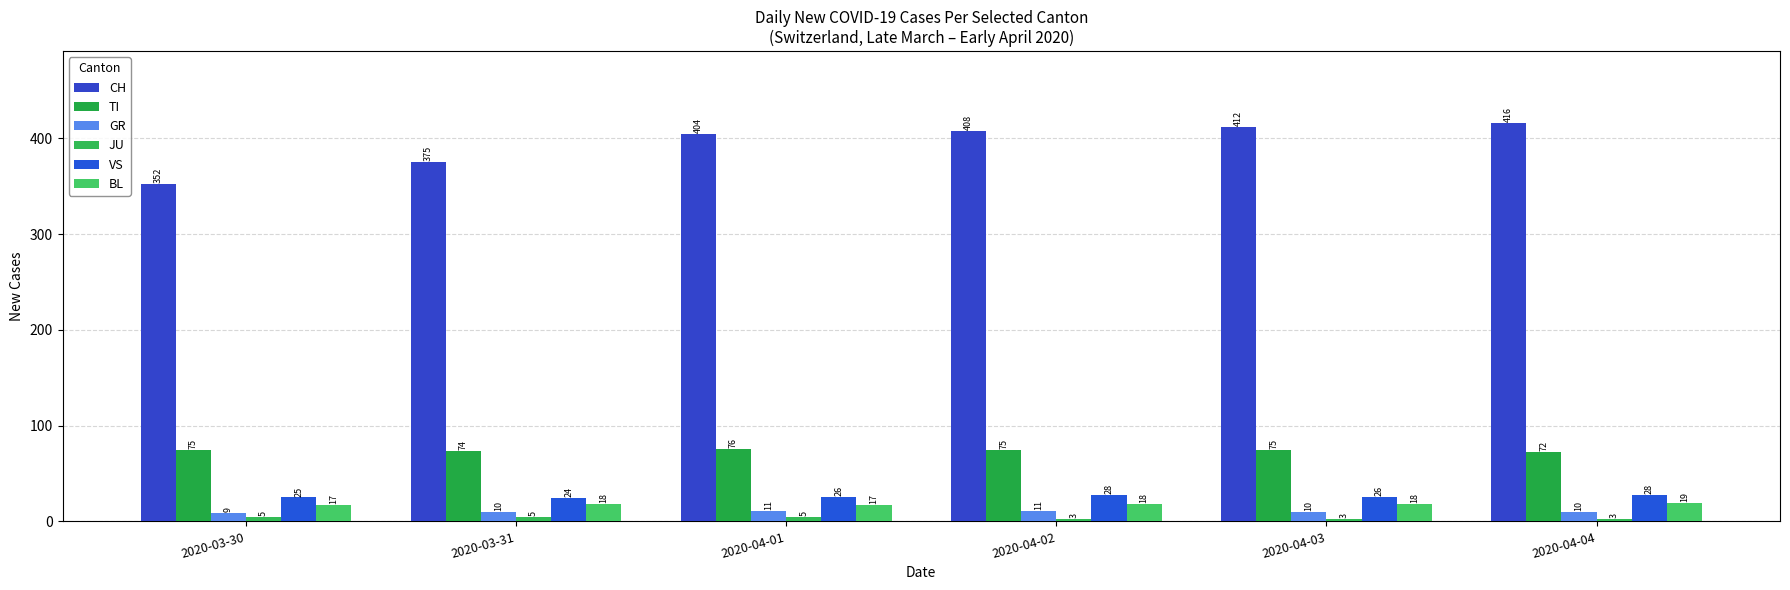

How many bars are there in each group?

6